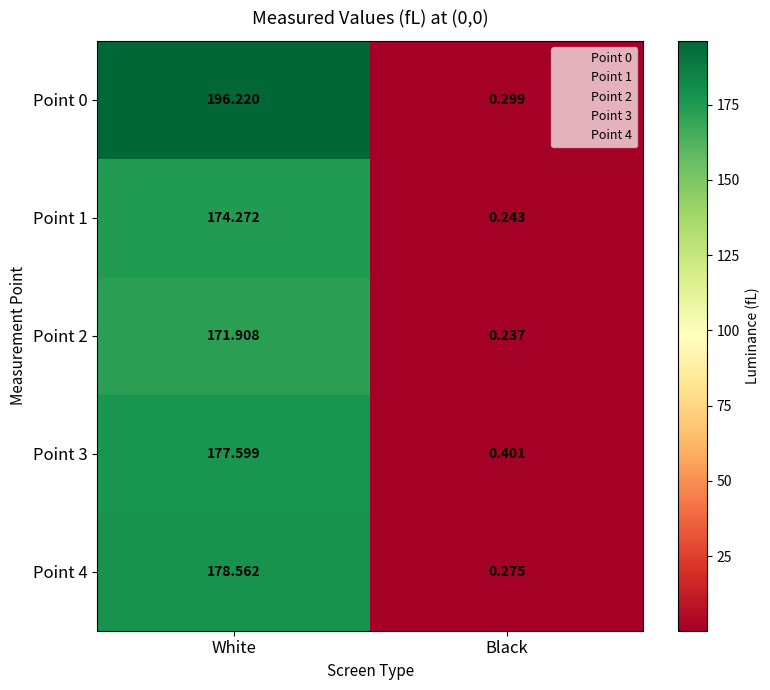

Which series has the largest total across all categories?

Point 0